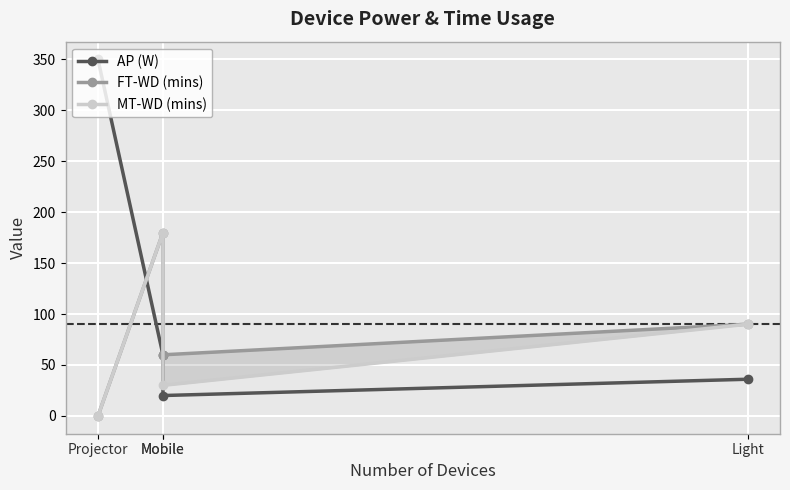

Which category has the lowest value in the AP (W) series?

Mobile